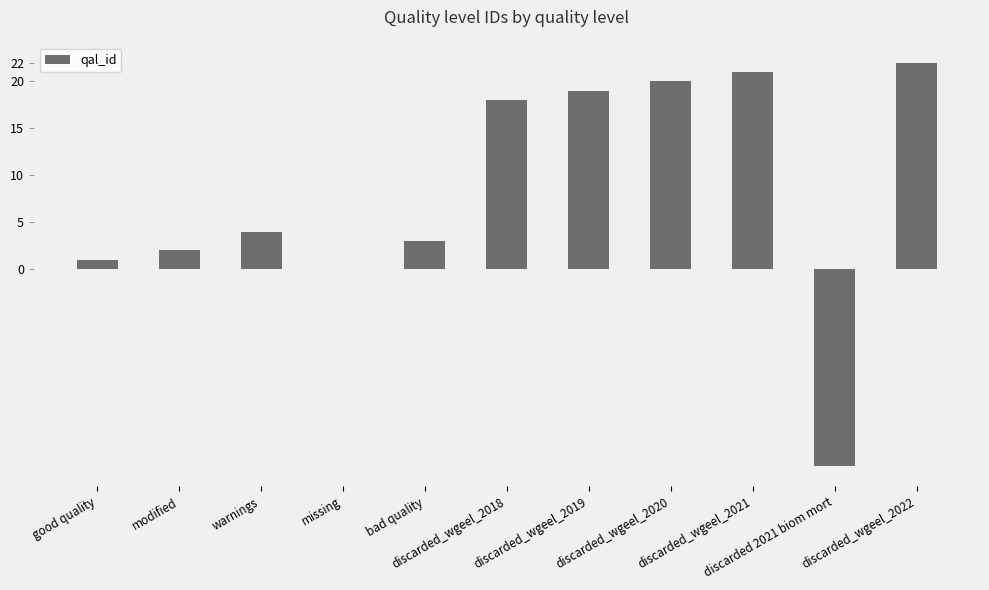

What is the difference between the values at discarded_wgeel_2019 and missing?

19